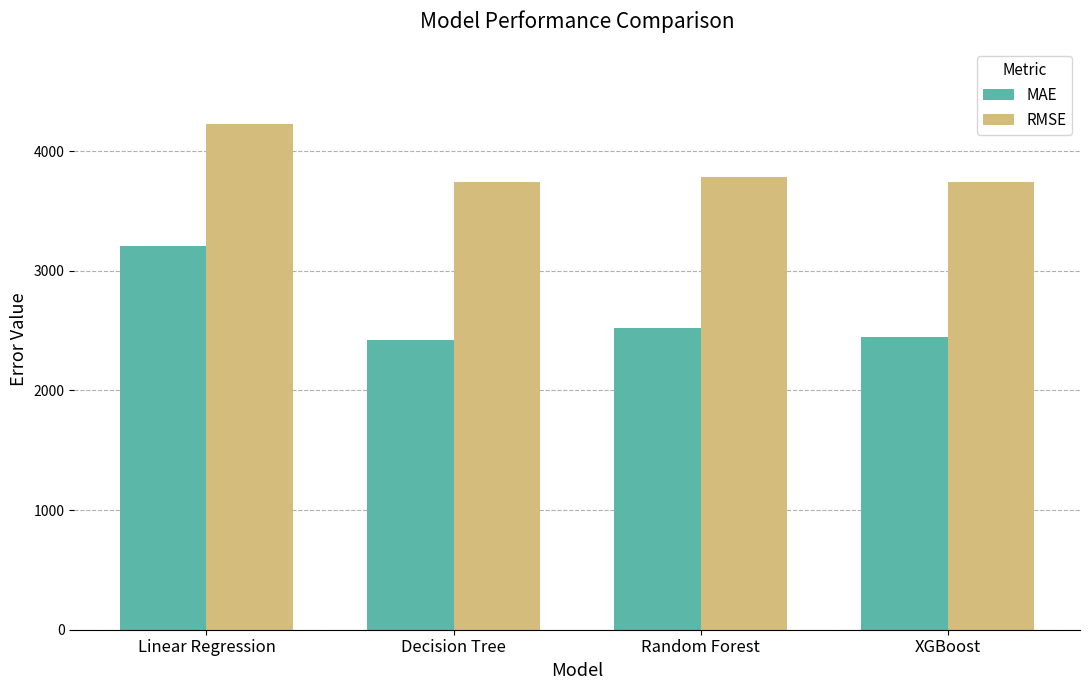

What is the spread (max minus min) of values at Decision Tree?

1314.8